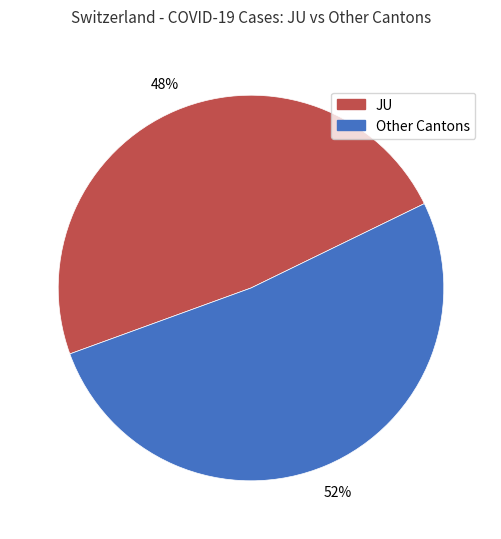

Is there any slice that represents more than half of the pie?

Yes